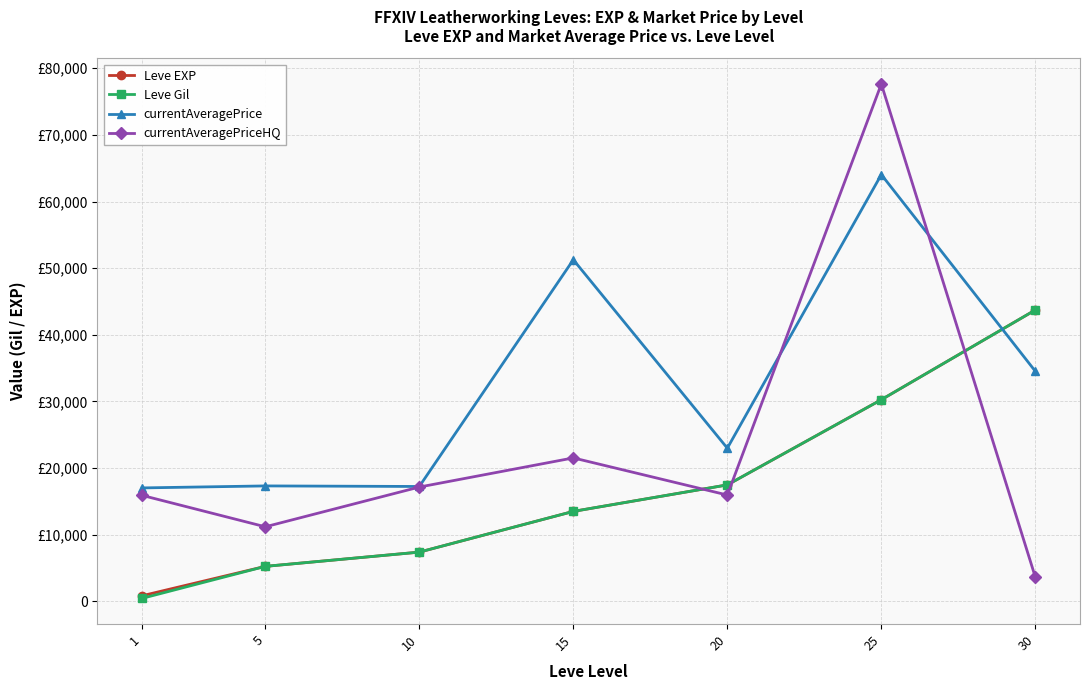

At 25, list the series in order from smallest to largest.

Leve EXP, Leve Gil, currentAveragePrice, currentAveragePriceHQ